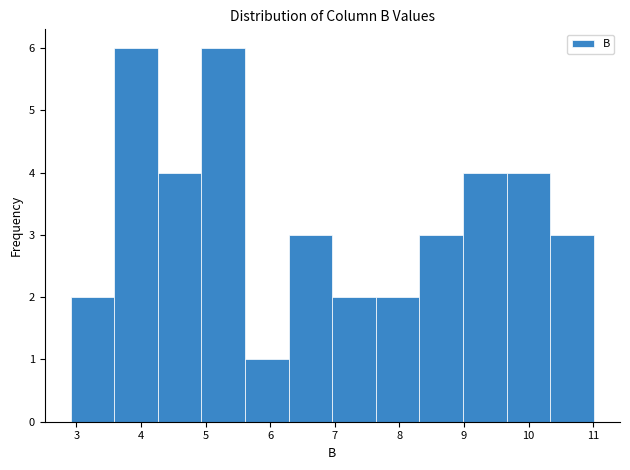

Reading left to right, transcribe this chart: for each bar, give the range it covers on the x-axis and its height. Neither the bar edges nor the heights are printed on the chart, so give them approximately, as read against the axes.

2.9 to 3.6: 2
3.6 to 4.3: 6
4.3 to 4.9: 4
4.9 to 5.6: 6
5.6 to 6.3: 1
6.3 to 7.0: 3
7.0 to 7.6: 2
7.6 to 8.3: 2
8.3 to 9.0: 3
9.0 to 9.7: 4
9.7 to 10.3: 4
10.3 to 11.0: 3